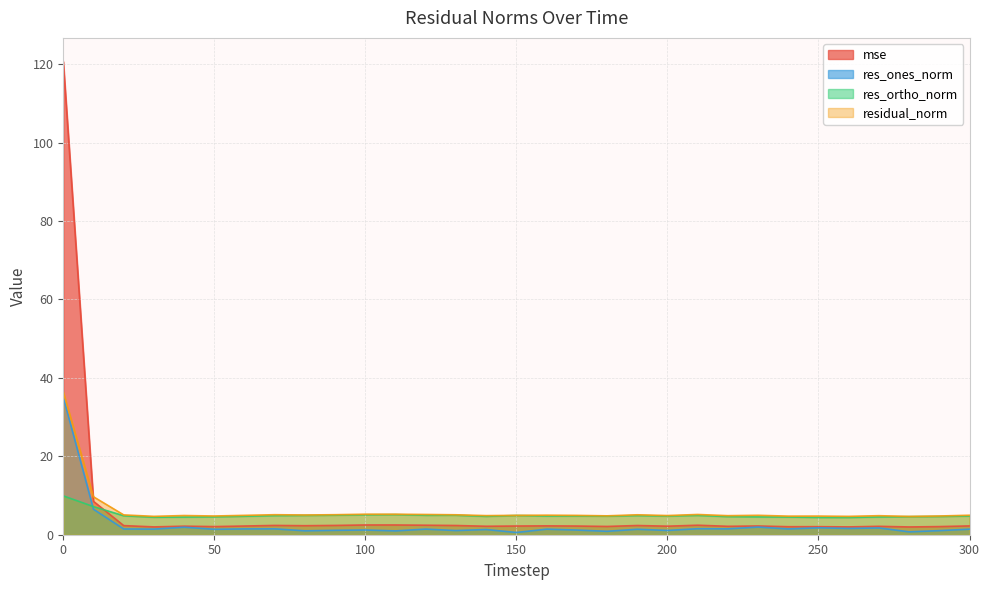

How many lines are shown in the chart?

4